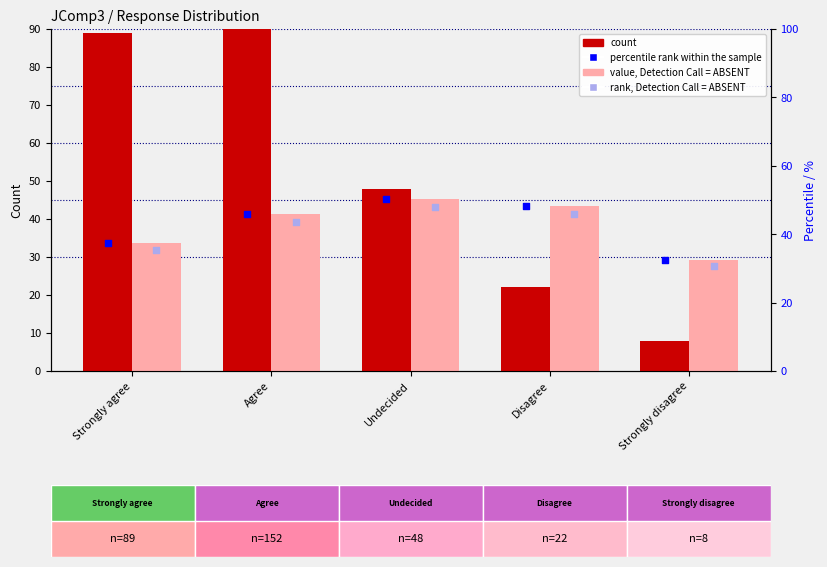

Is the value of rank, Detection Call = ABSENT at Disagree greater than the value of count at Strongly disagree?

Yes